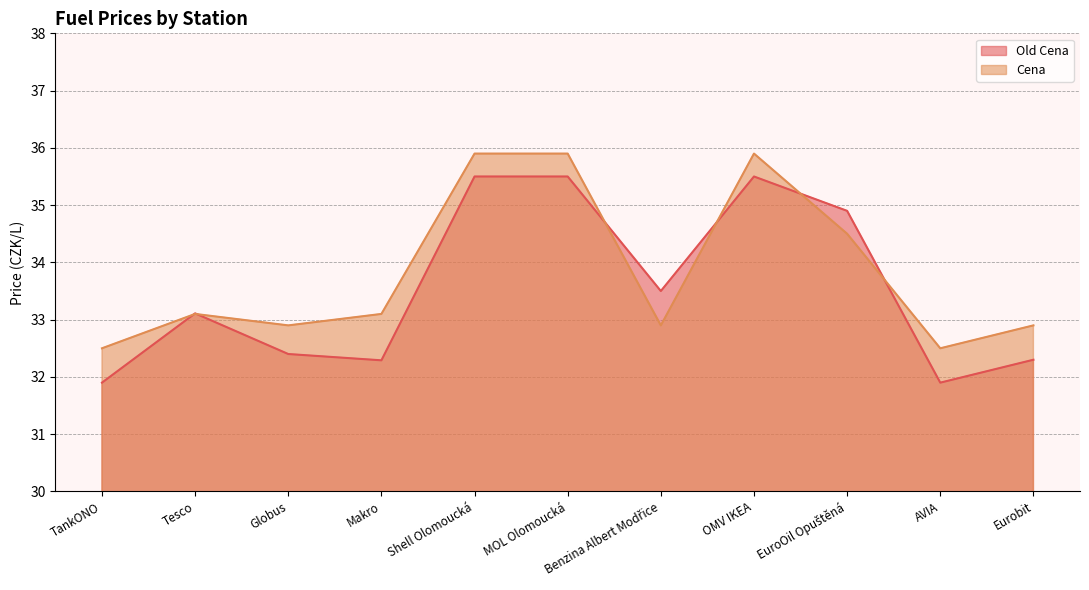

Reading left to right, transcribe all the data shown in this chart.

Old Cena: 31.9	33.1	32.4	32.3	35.5	35.5	33.5	35.5	34.9	31.9	32.3
Cena: 32.5	33.1	32.9	33.1	35.9	35.9	32.9	35.9	34.5	32.5	32.9